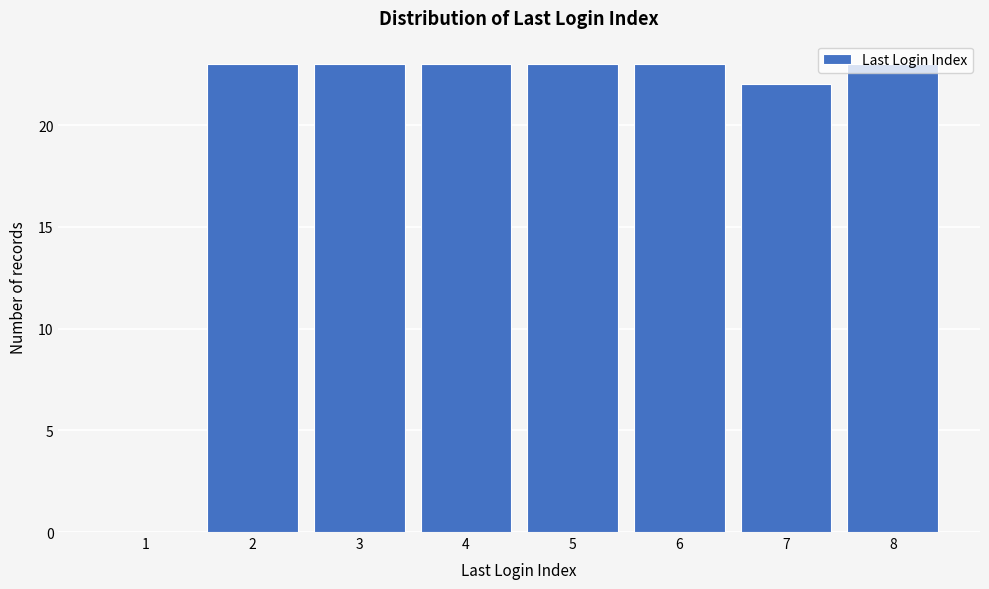

What is the sum of the values at 4 and 7?

45